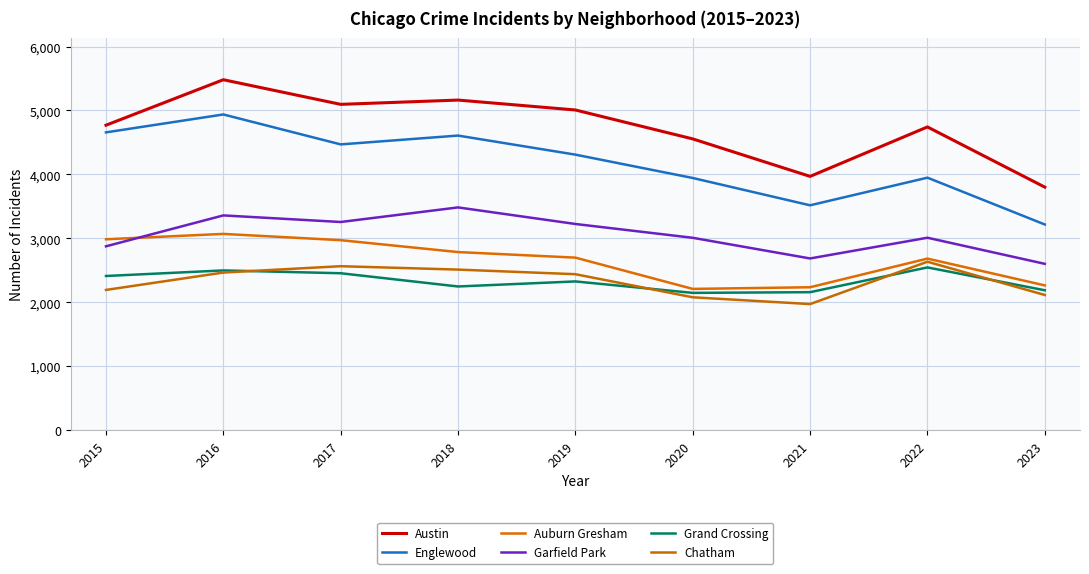

What value does the Auburn Gresham series have at 2018?

2787